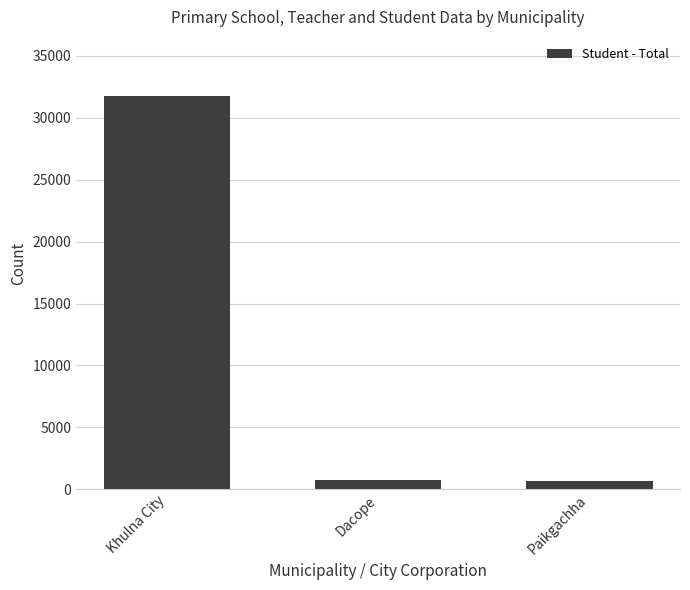

What is the minimum value shown in the chart?

700